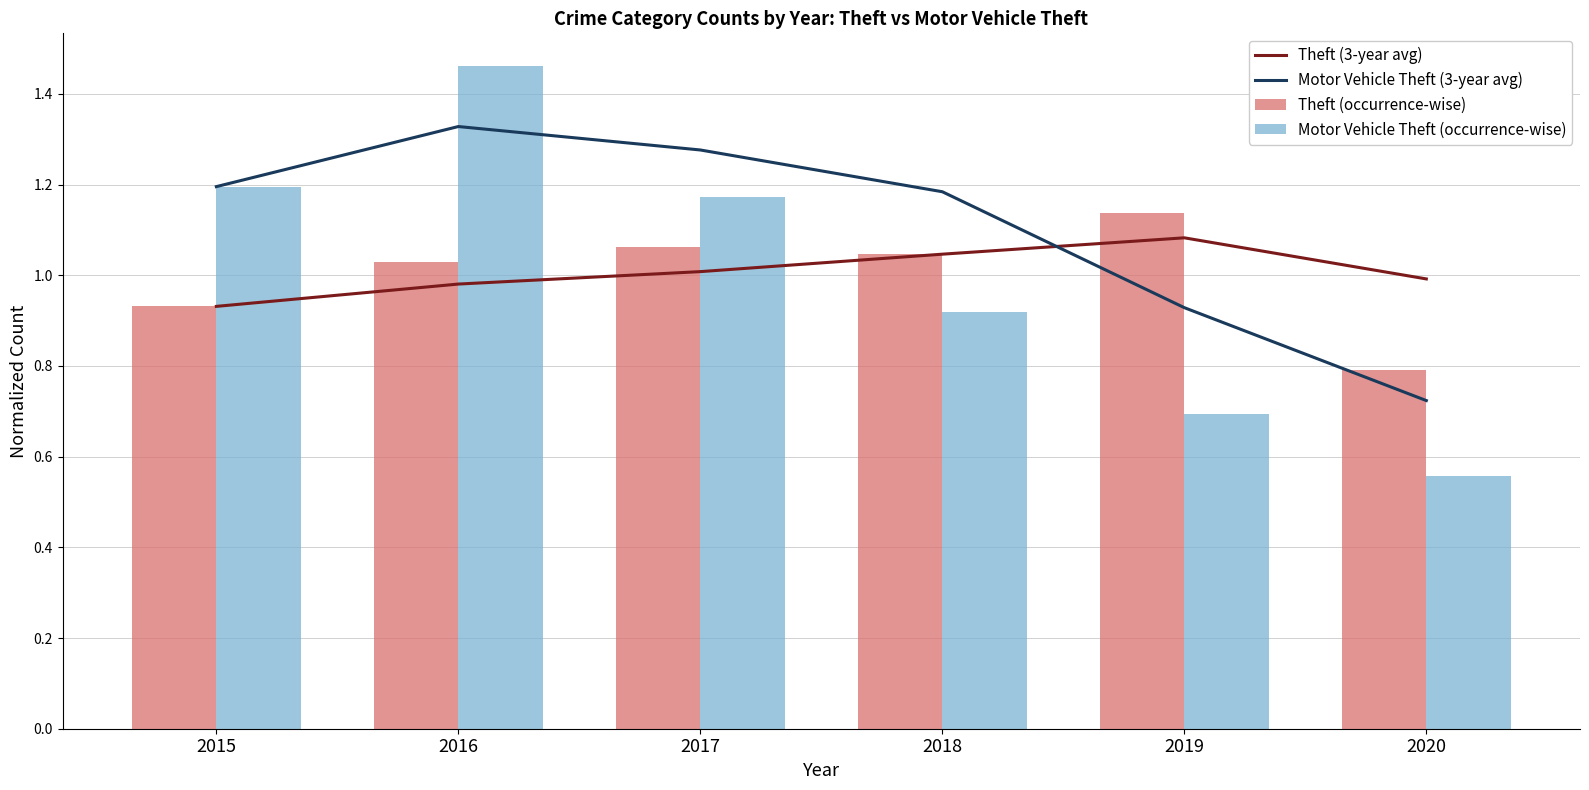

Which series changed the most between 2017 and 2020?

Motor Vehicle Theft (occurrence-wise)